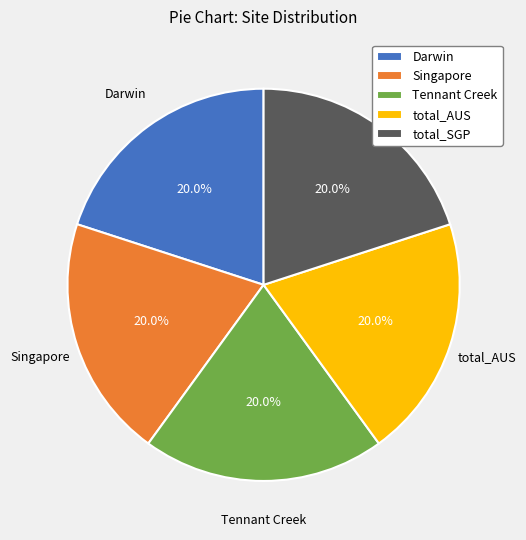

To the nearest percent, what portion does total_SGP represent?

20%